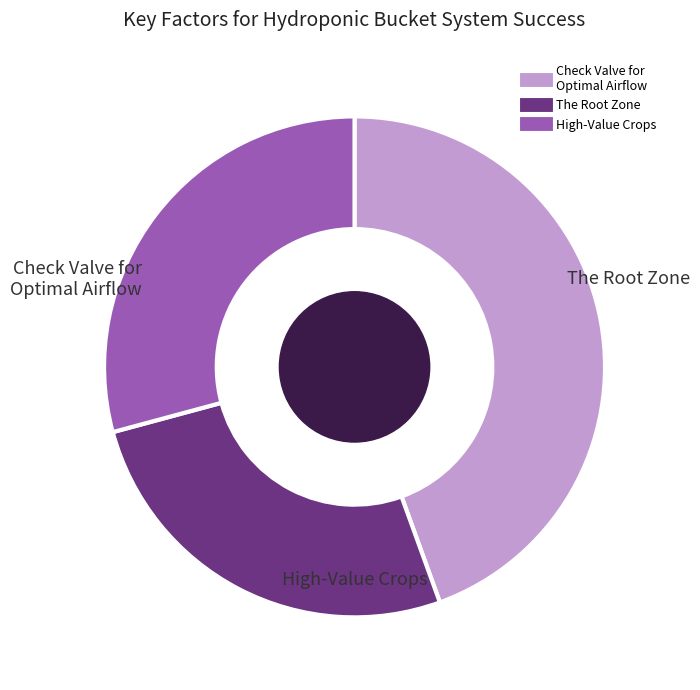

Is there a majority slice in this chart?

No